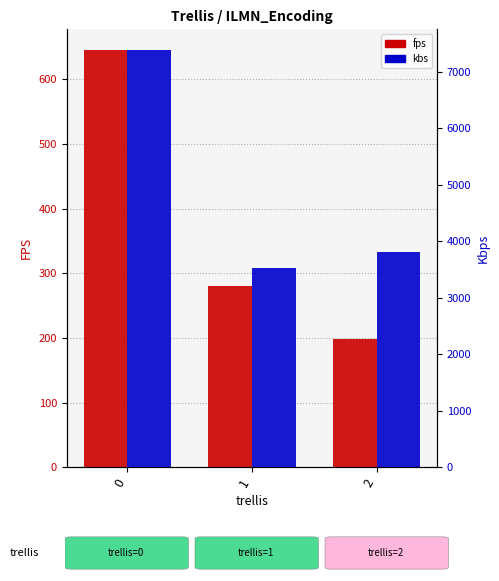

Where is fps nearest to the value 421?

1